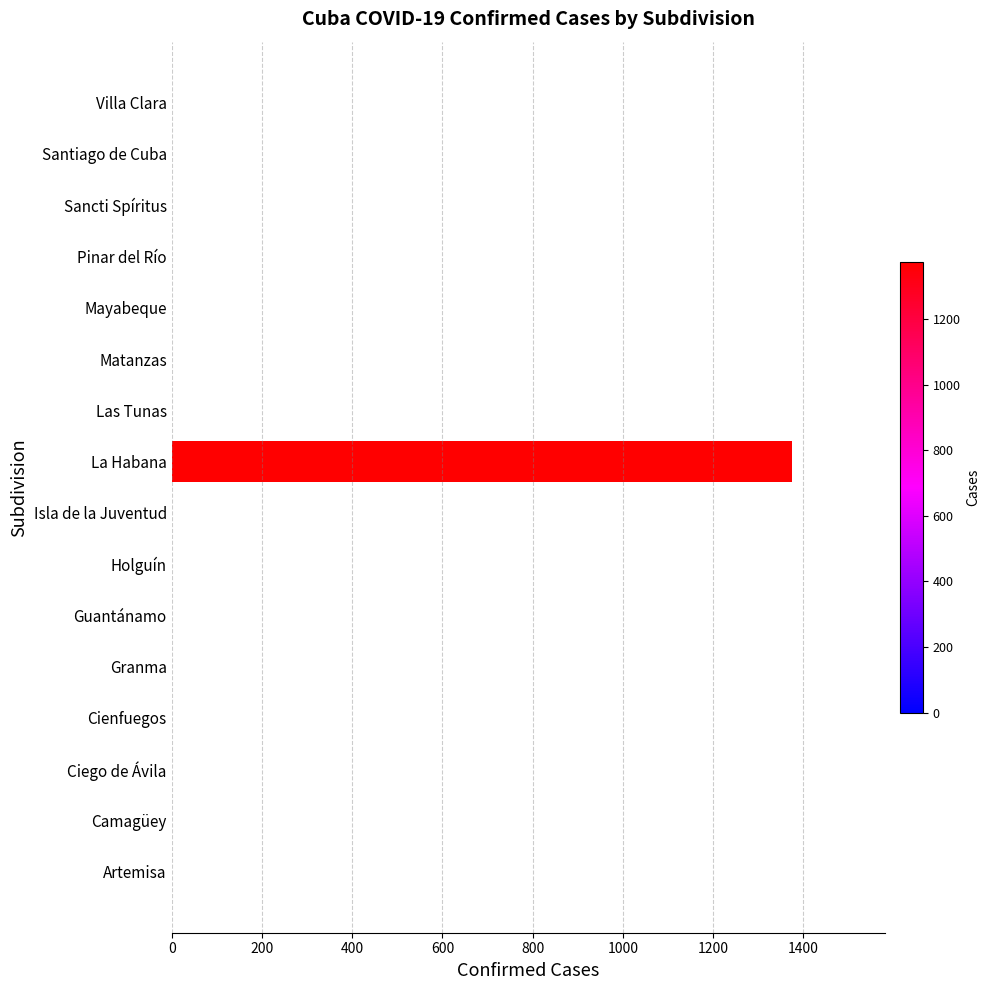

Reading bottom to top, extract all data points from this chart.

Artemisa=0	Camagüey=0	Ciego de Ávila=0	Cienfuegos=0	Granma=0	Guantánamo=0	Holguín=0	Isla de la Juventud=0	La Habana=1375	Las Tunas=0	Matanzas=0	Mayabeque=0	Pinar del Río=0	Sancti Spíritus=0	Santiago de Cuba=0	Villa Clara=0